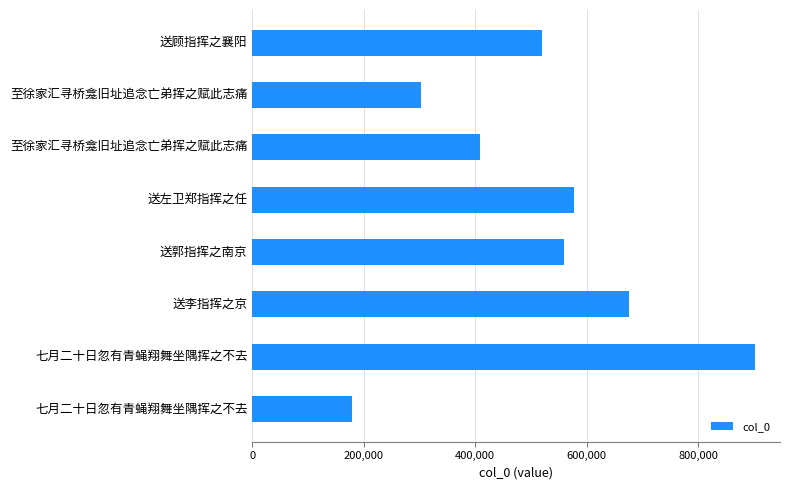

Are the bars horizontal?

Yes